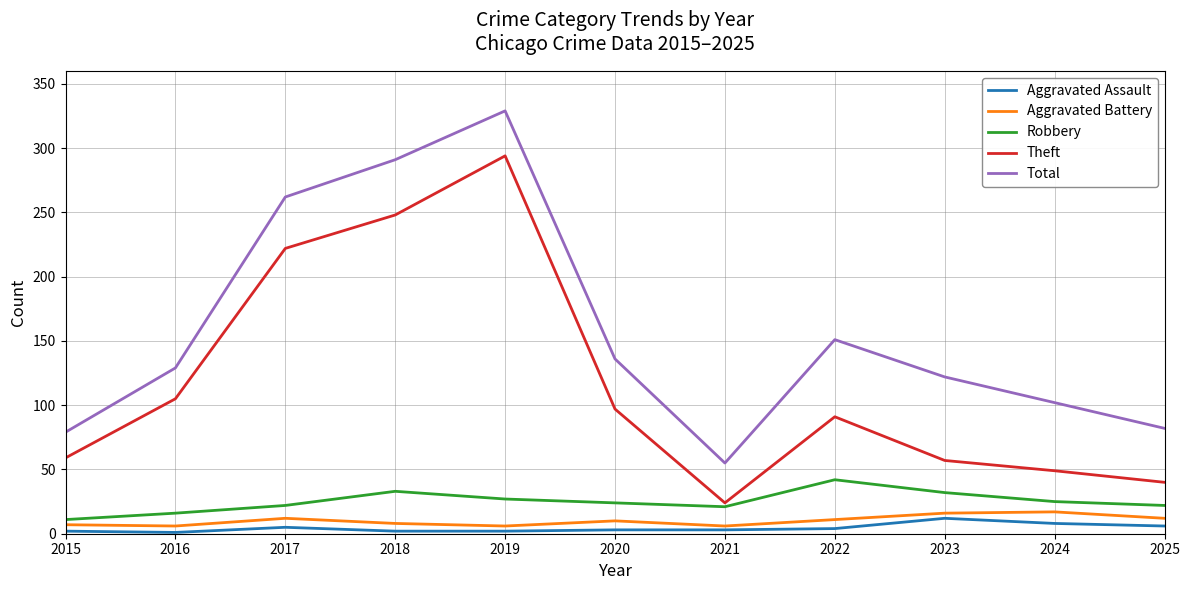

Where is the first local maximum for Robbery?

2018